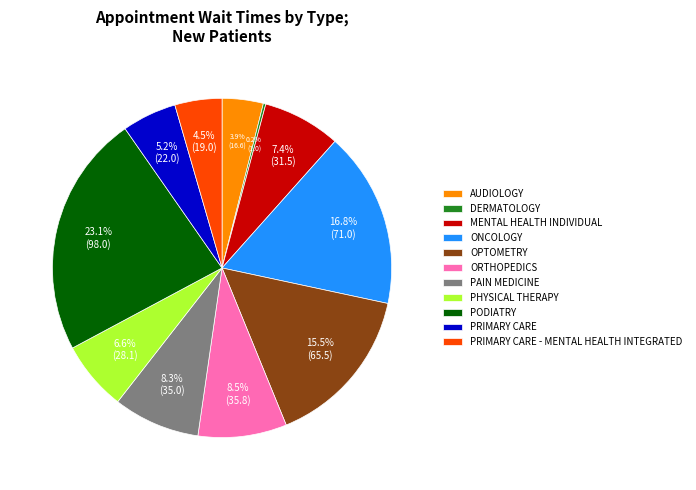

To the nearest percent, what portion does MENTAL HEALTH INDIVIDUAL represent?

7%